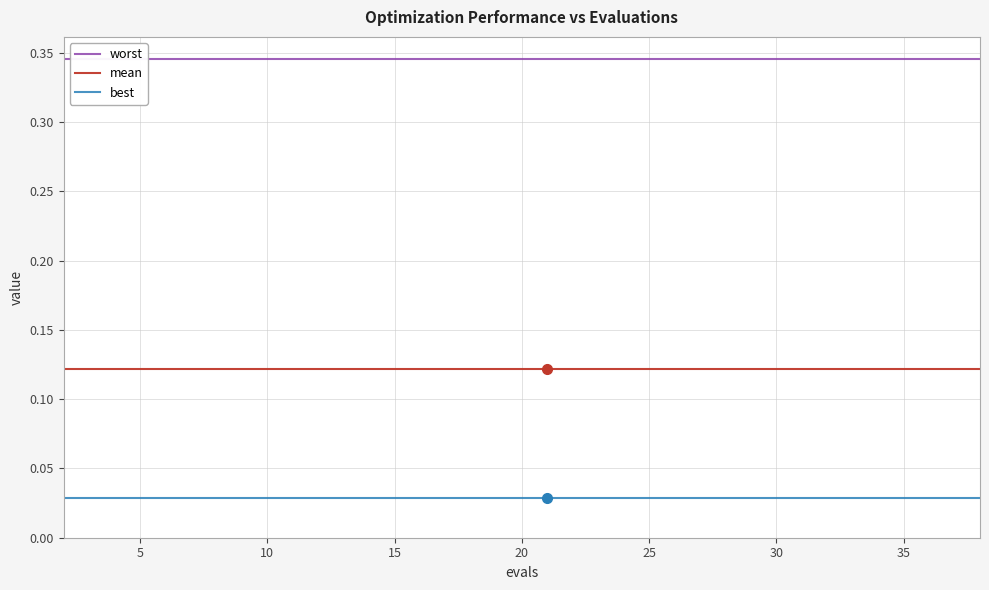

True or false: worst and best intersect in this chart.

False